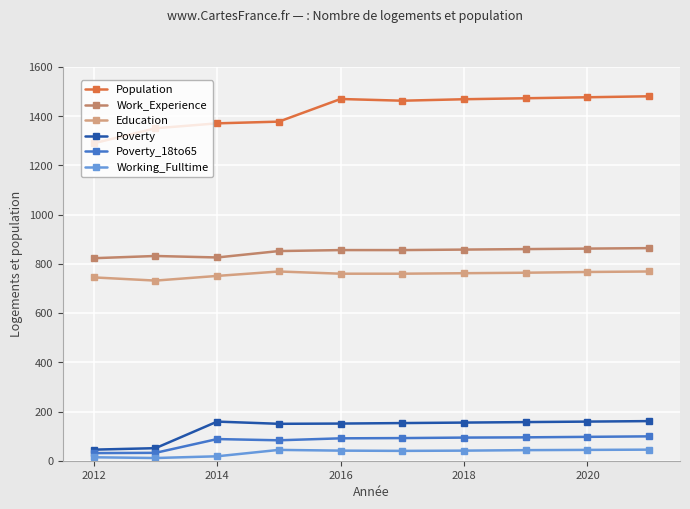

What is the lowest value of the Education series?

732